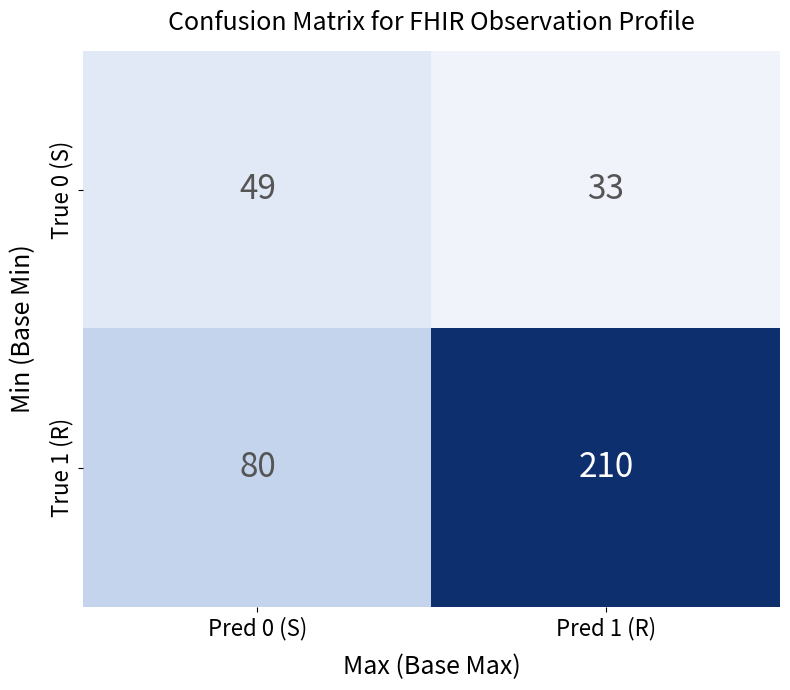

Reading right to left, extract all data points from this chart.

True 0 (S): Pred 1 (R)=33	Pred 0 (S)=49
True 1 (R): Pred 1 (R)=210	Pred 0 (S)=80